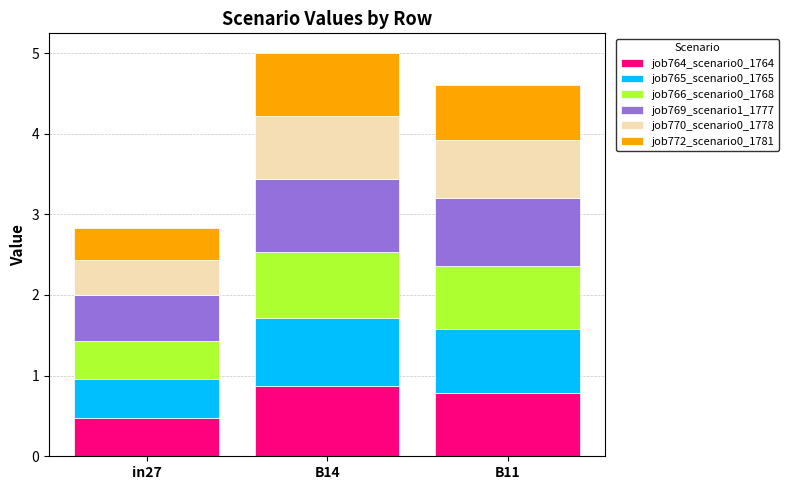

At which label is job764_scenario0_1764 closest to 0?

in27